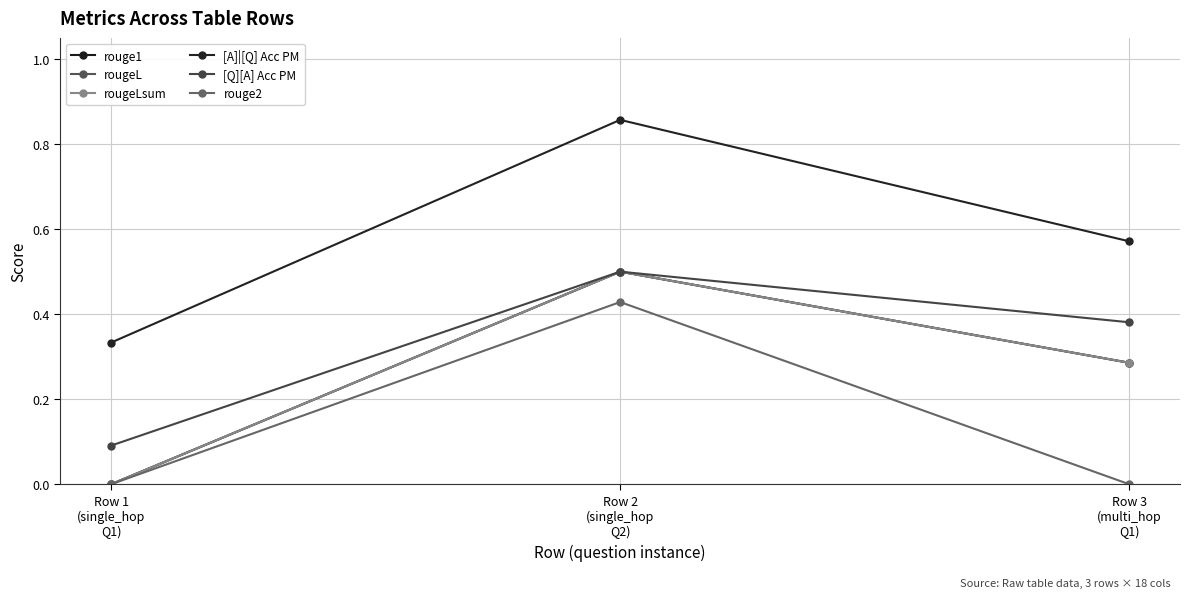

Is it true that [A]|[Q] Acc PM equals 0.9 at Row 2
(single_hop
Q2)?

True